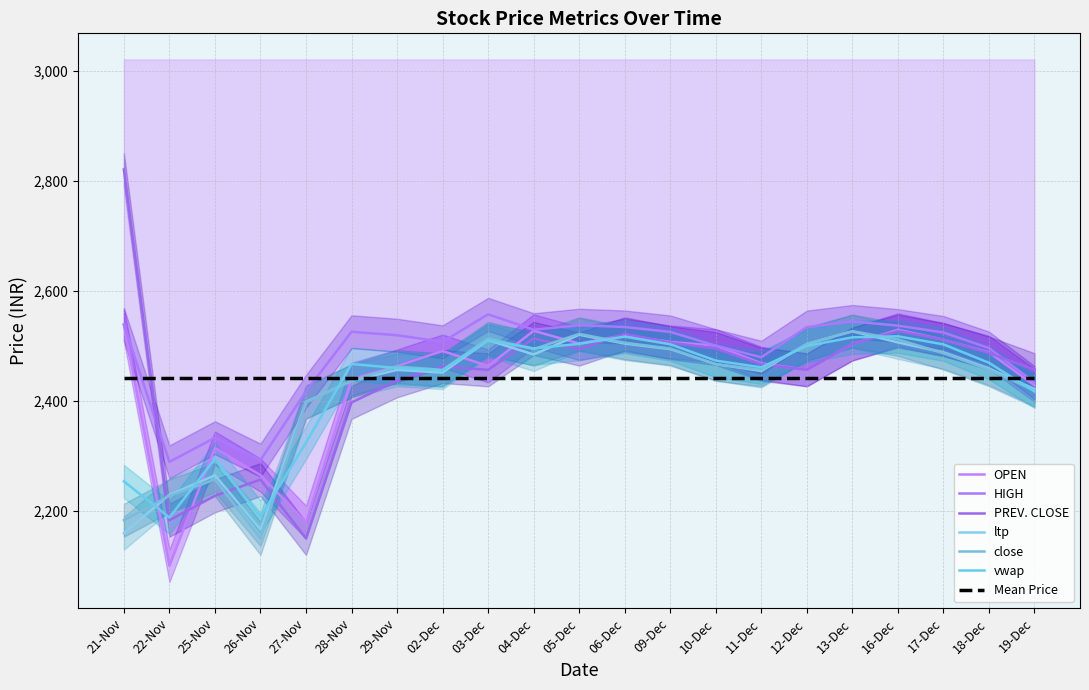

What is the difference between the second highest and second lowest values in the HIGH series?

252.2